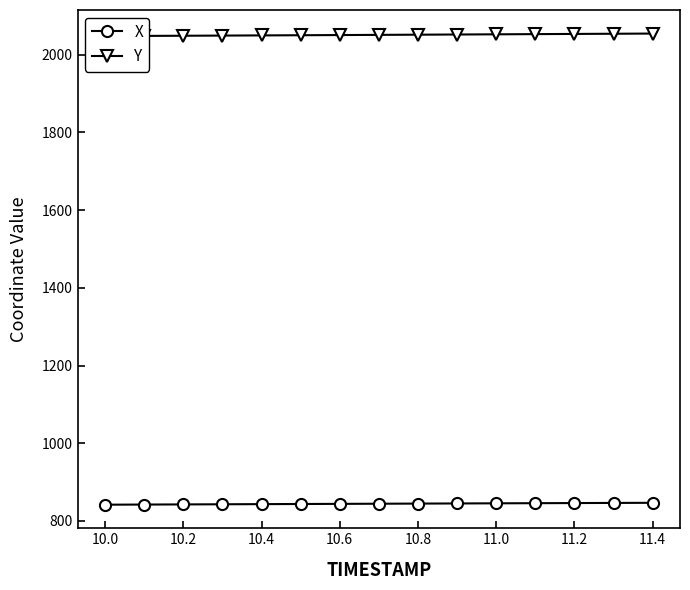

At which category does the chart reach its minimum across all series?

10.0